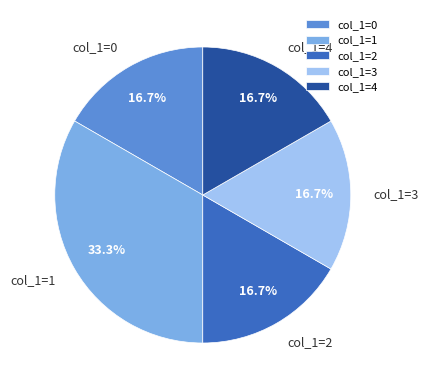

What is the ratio of the value at col_1=1 to the value at col_1=4?

2.0